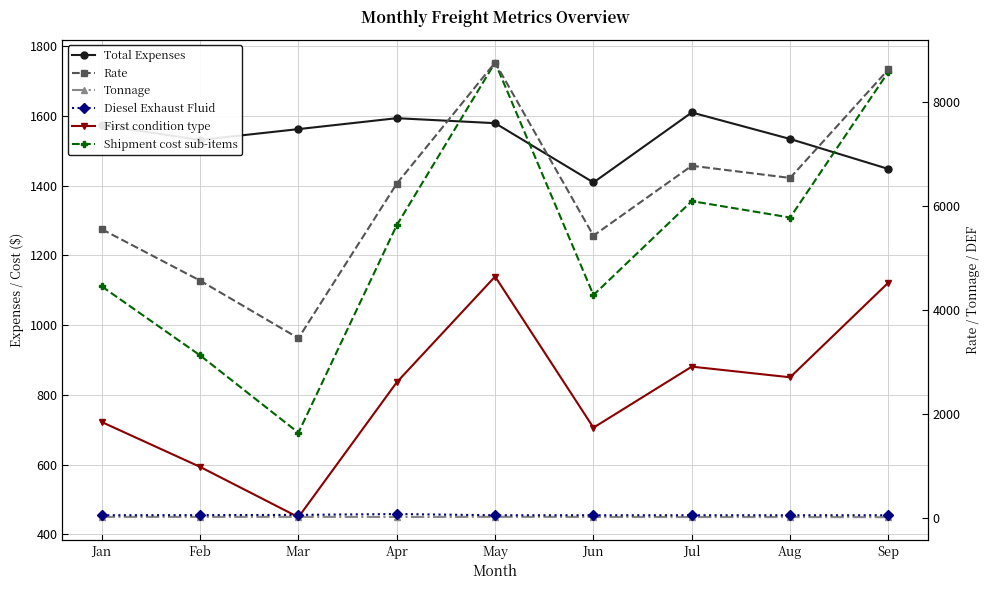

What is the highest value of the Tonnage series?

19.3